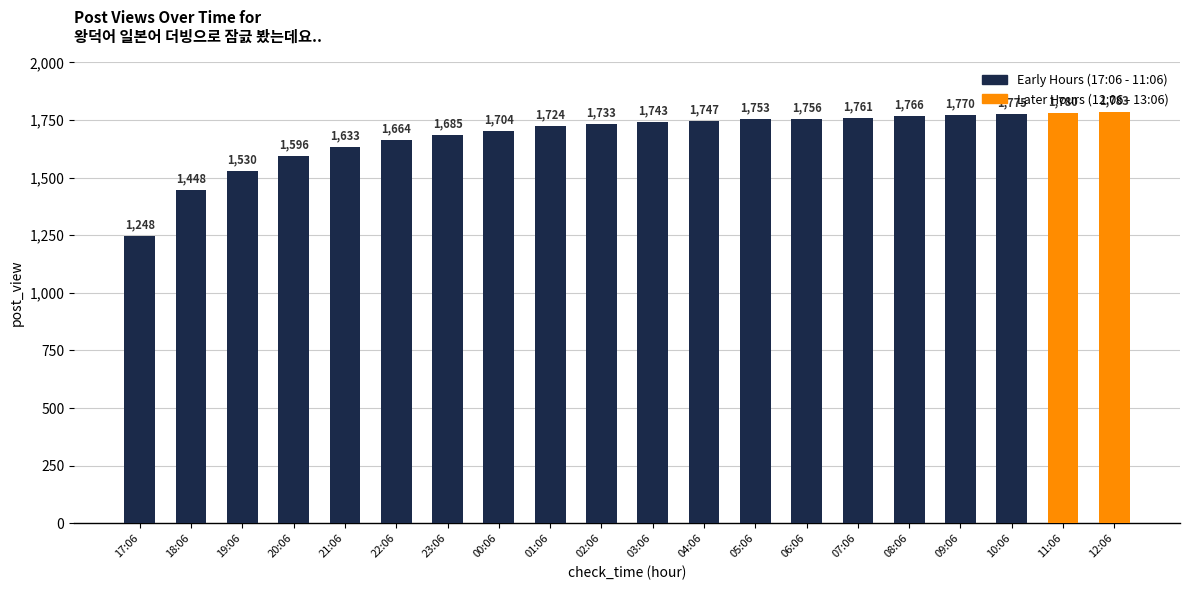

Does the chart contain stacked bars?

No